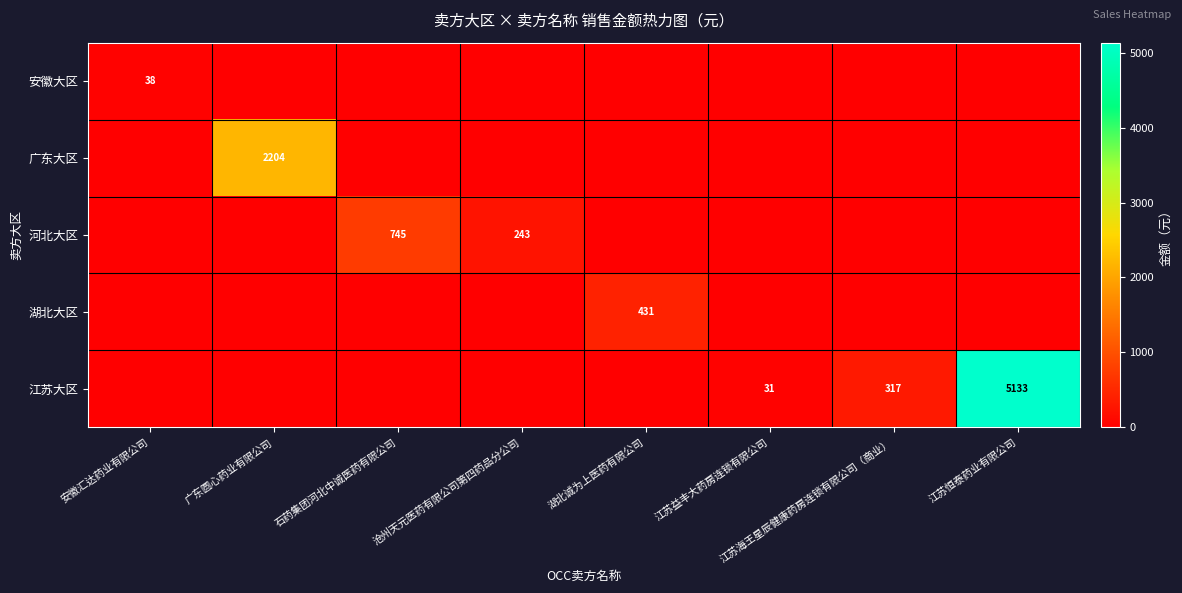

Which series has the largest total across all categories?

江苏大区